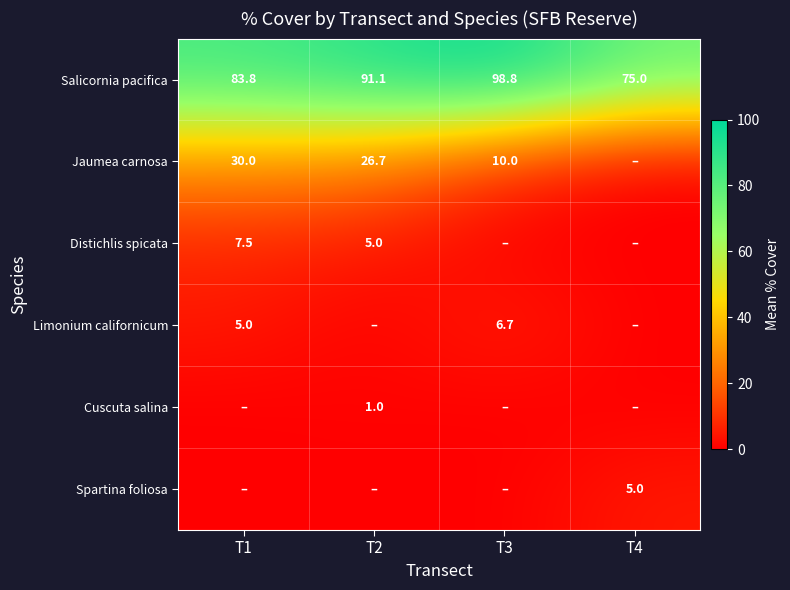

The Cuscuta salina series shows 1.0 at T2. True or false?

True